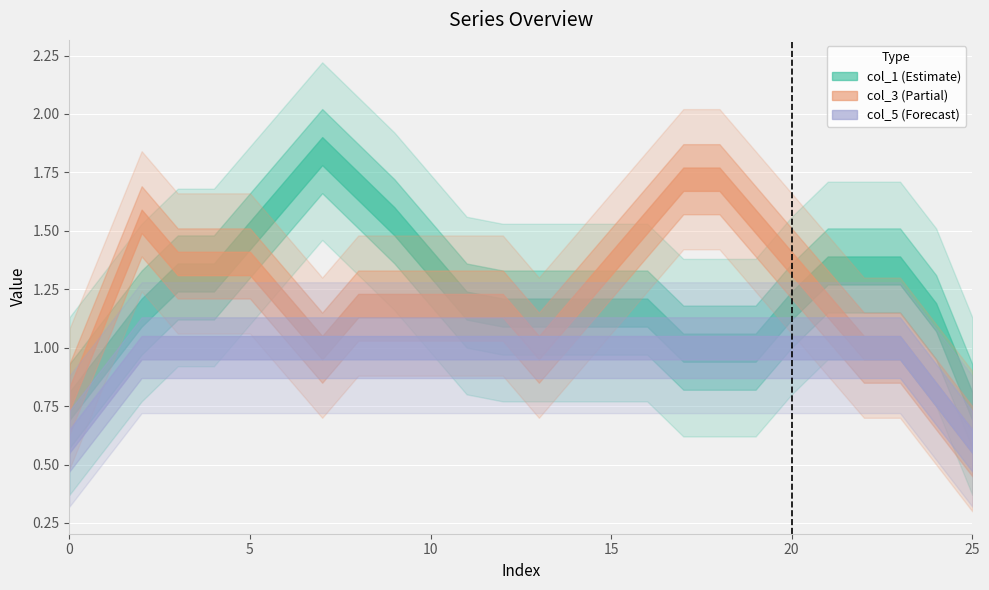

Is this an area chart (filled region under the line)?

No